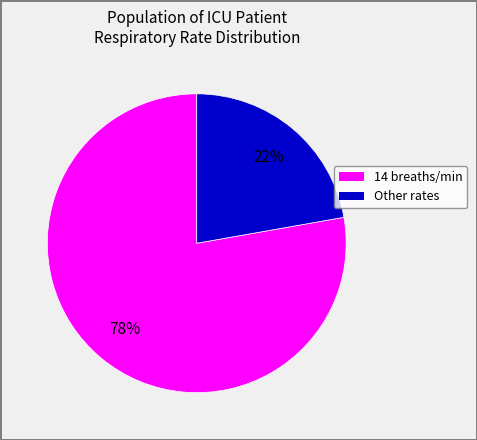

Is there any slice that represents more than half of the pie?

Yes